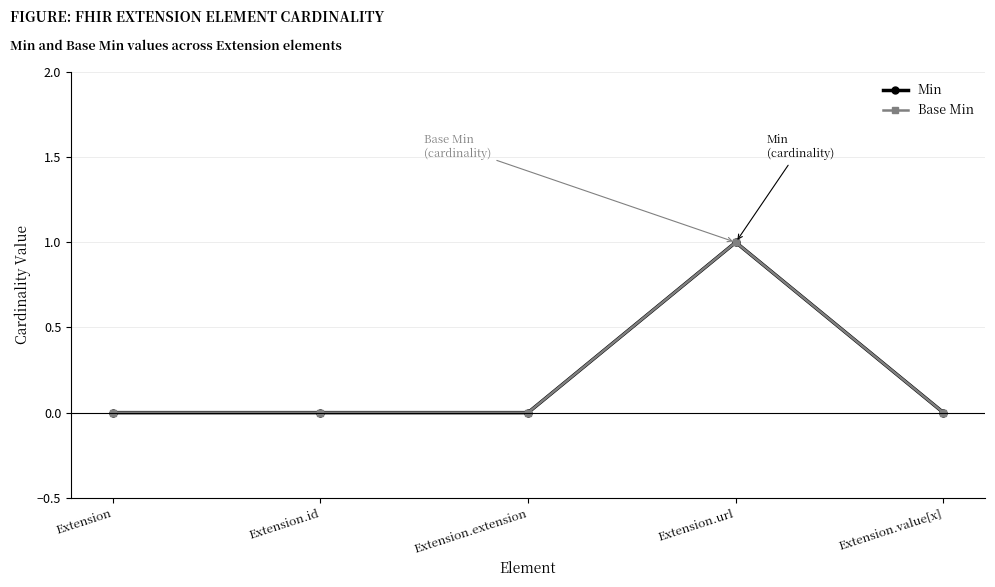

How many interior local peaks does the Base Min series have?

1